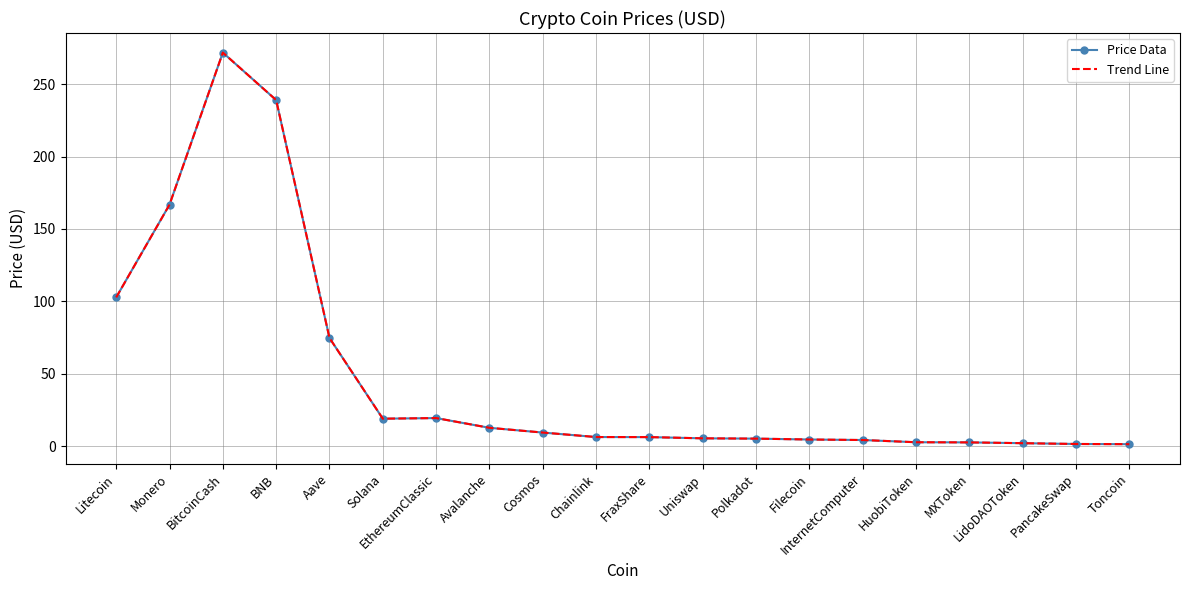

In Price Data, how many points are higher than both neighbors (excluding endpoints)?

2